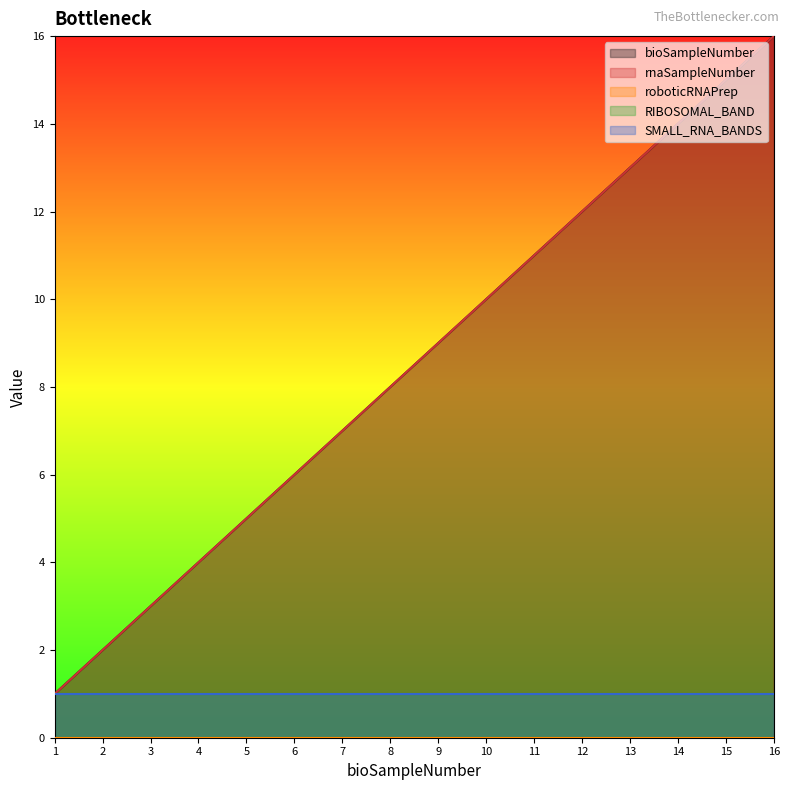

Reading right to left, list all the values displayed in this chart.

bioSampleNumber: 16	15	14	13	12	11	10	9	8	7	6	5	4	3	2	1
rnaSampleNumber: 16	15	14	13	12	11	10	9	8	7	6	5	4	3	2	1
roboticRNAPrep: 0	0	0	0	0	0	0	0	0	0	0	0	0	0	0	0
RIBOSOMAL_BAND: 1	1	1	1	1	1	1	1	1	1	1	1	1	1	1	1
SMALL_RNA_BANDS: 1	1	1	1	1	1	1	1	1	1	1	1	1	1	1	1